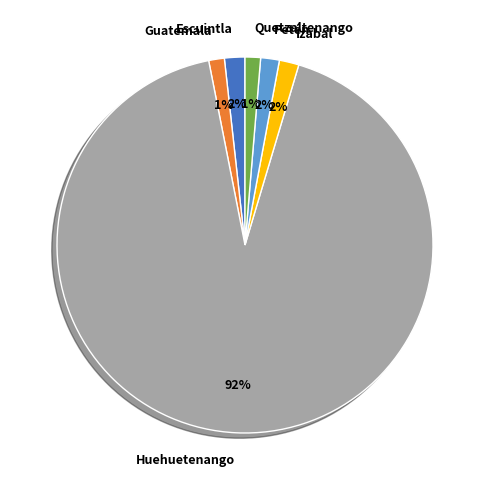

To the nearest percent, what is the combined percentage of Huehuetenango and Izabal?

94%